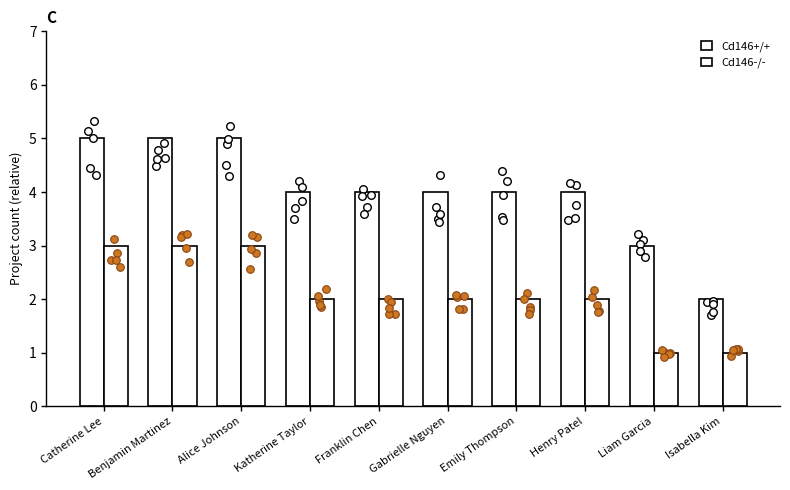

At which category is the sum across all series the highest?

Catherine Lee